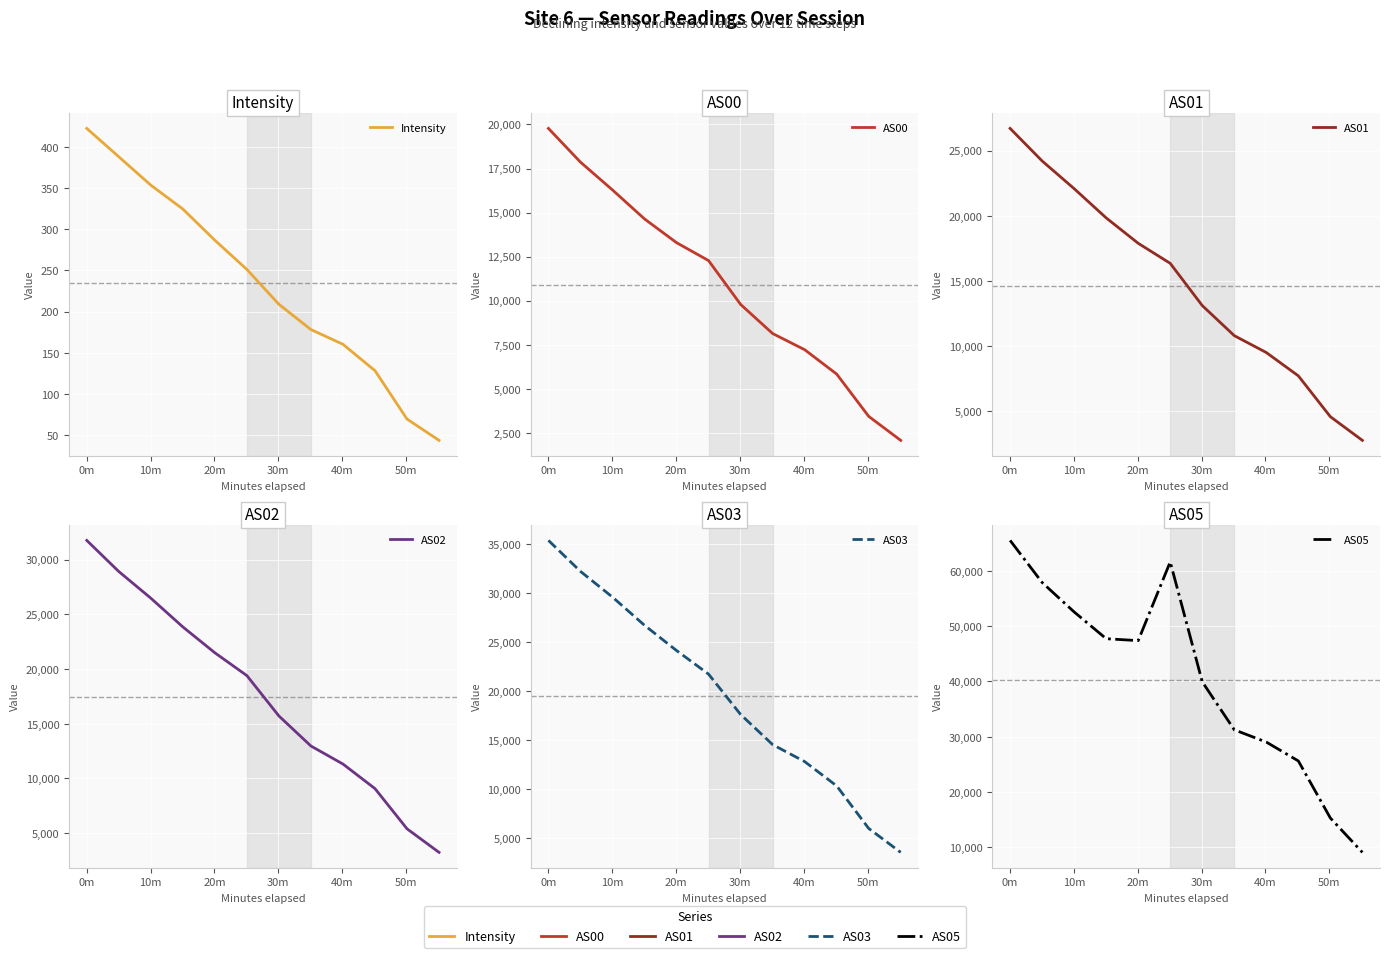

What is the value of the AS00 point at the 3rd from the left?

16283.0